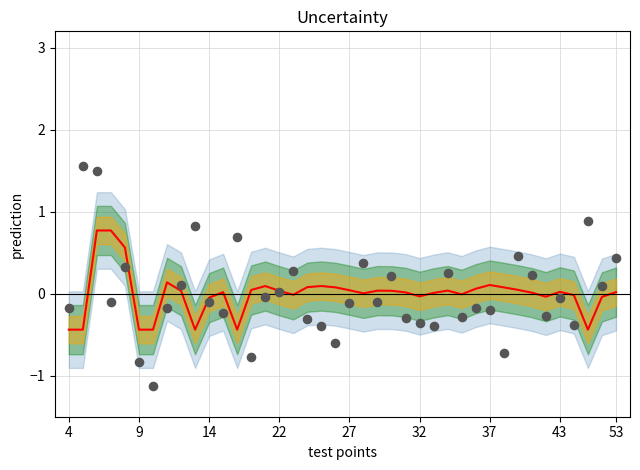

Which series reaches the maximum Y coordinate?

observations